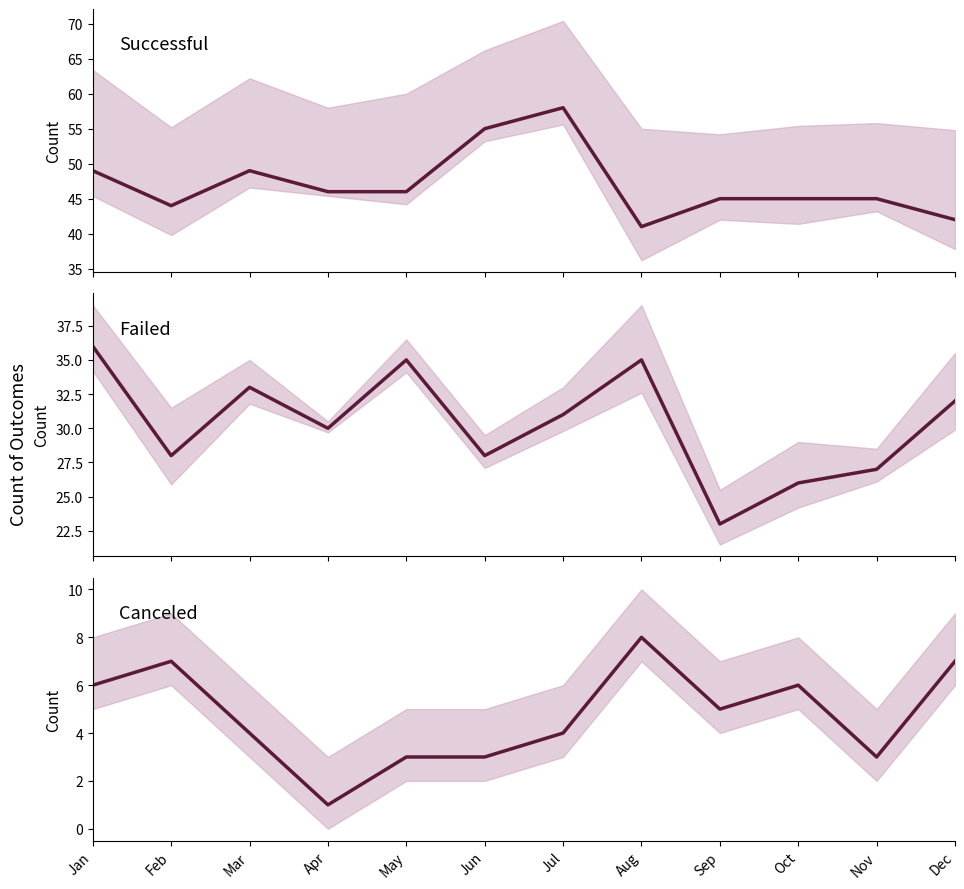

What is the difference between the highest and lowest values at Nov?

42